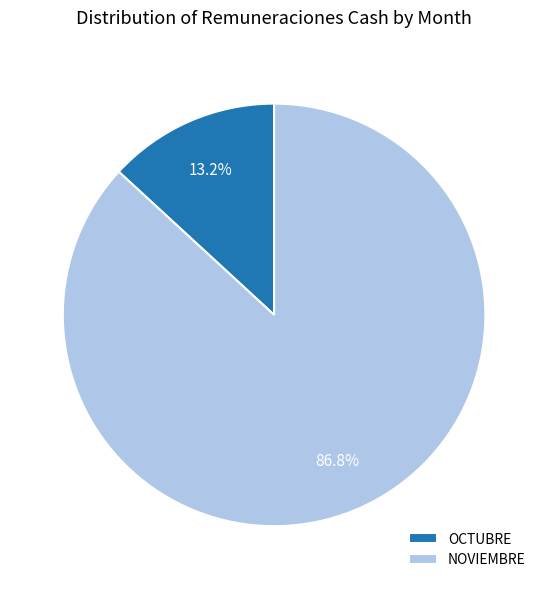

How many segments does this pie chart have?

2